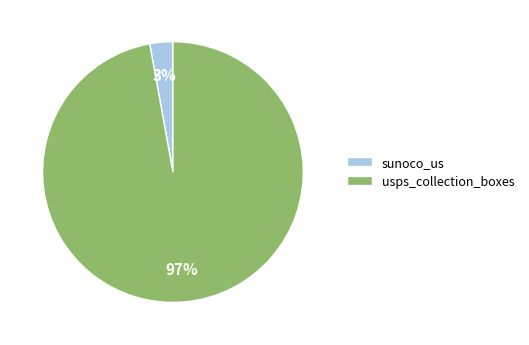

How many segments does this pie chart have?

2